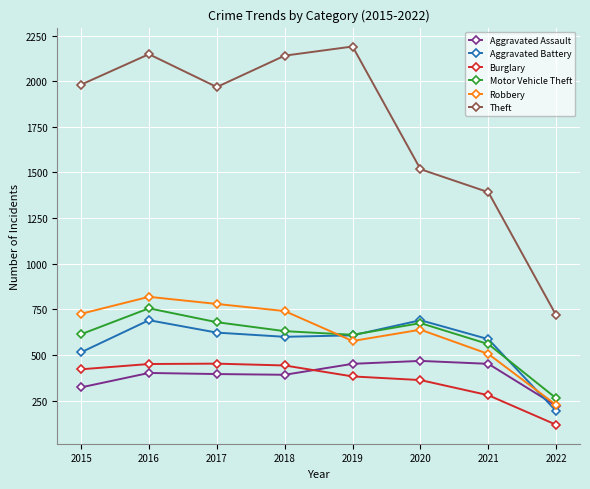

At which category is the sum across all series the highest?

2016